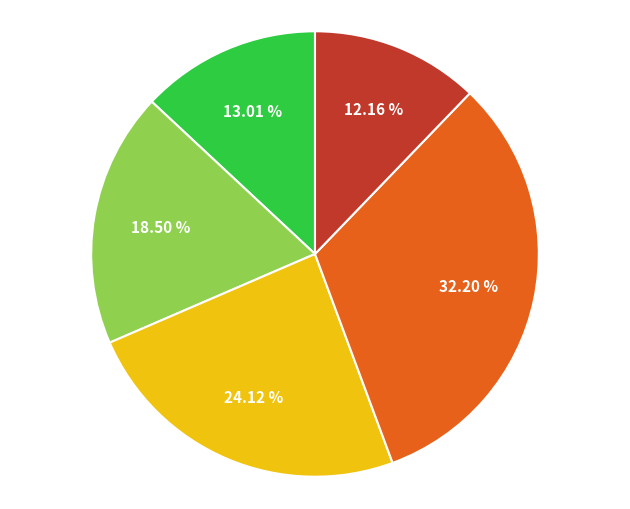

How many segments does this pie chart have?

5